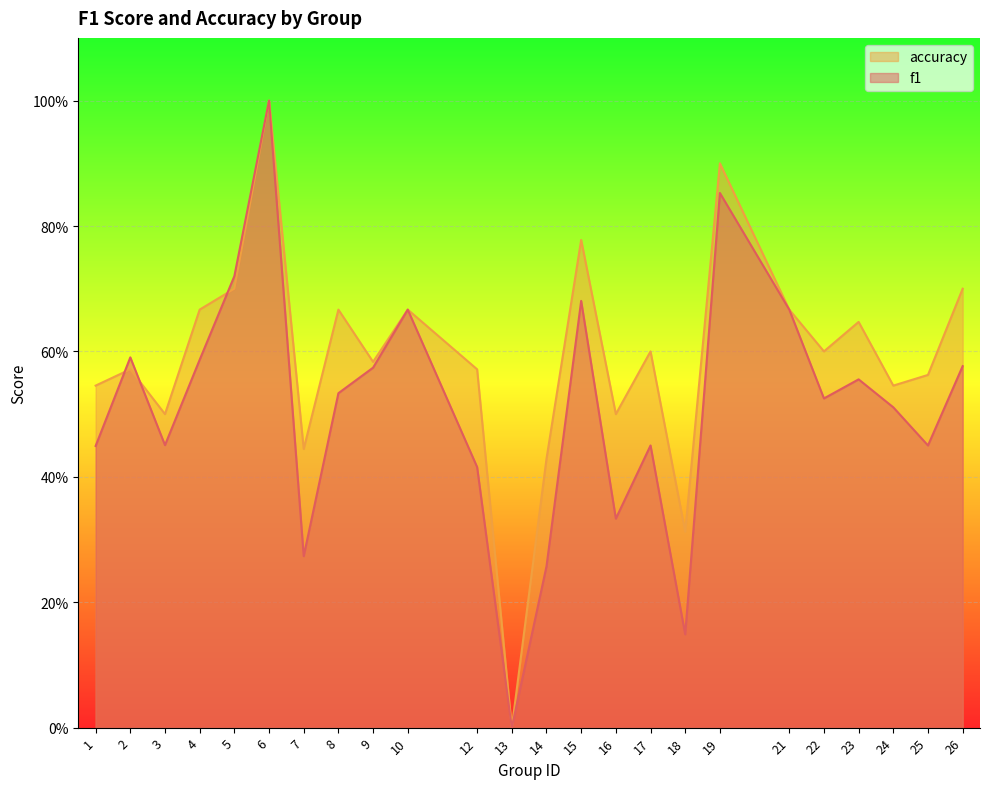

What are all the series names shown in the legend?

accuracy, f1